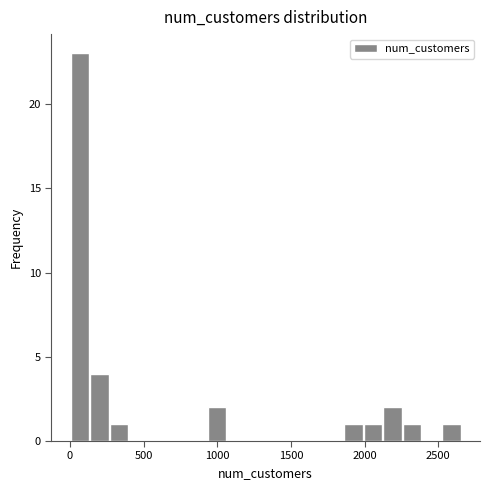

Read against the x-axis, roughly where is the centre of the tallest bar?

50